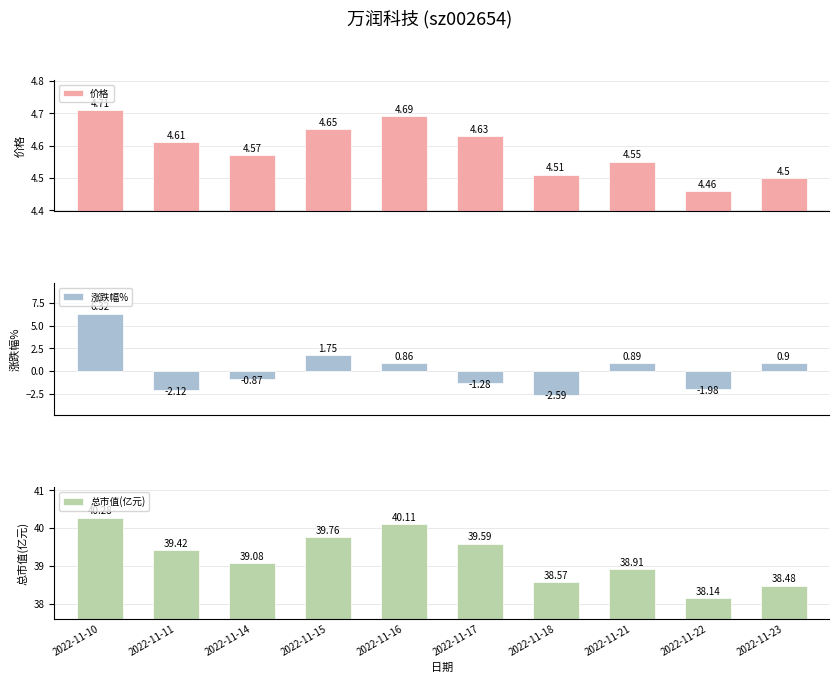

What is the sum of all 涨跌幅% values?

1.9